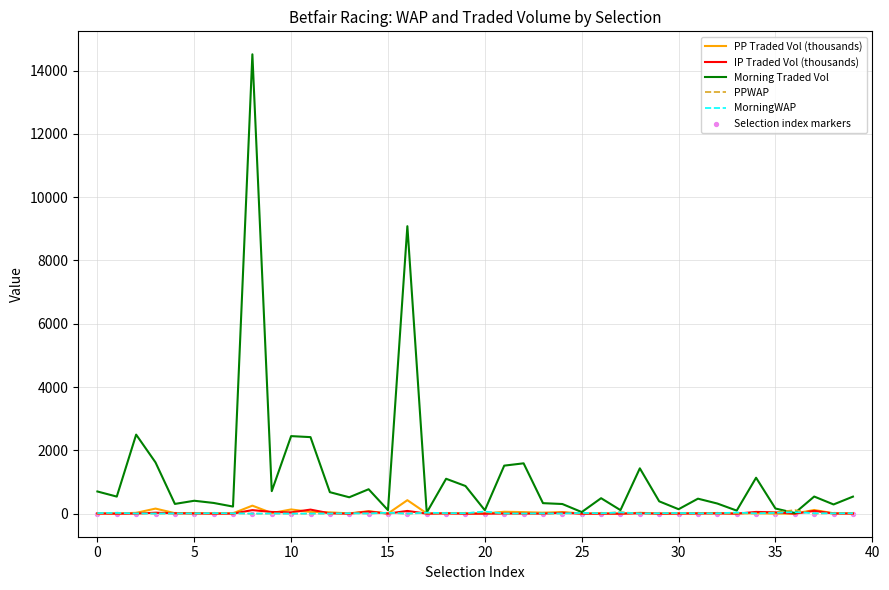

What are all the series names shown in the legend?

PP Traded Vol (thousands), IP Traded Vol (thousands), Morning Traded Vol, PPWAP, MorningWAP, Selection index markers